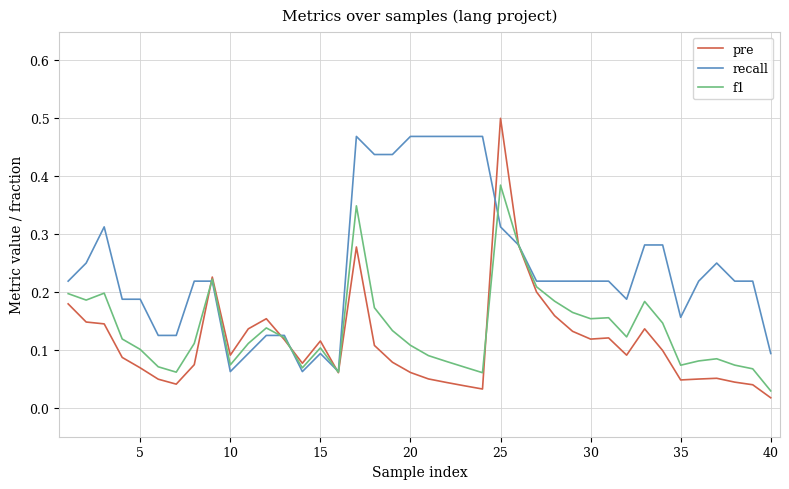

List the series in order of their peak value, lowest first.

f1, recall, pre